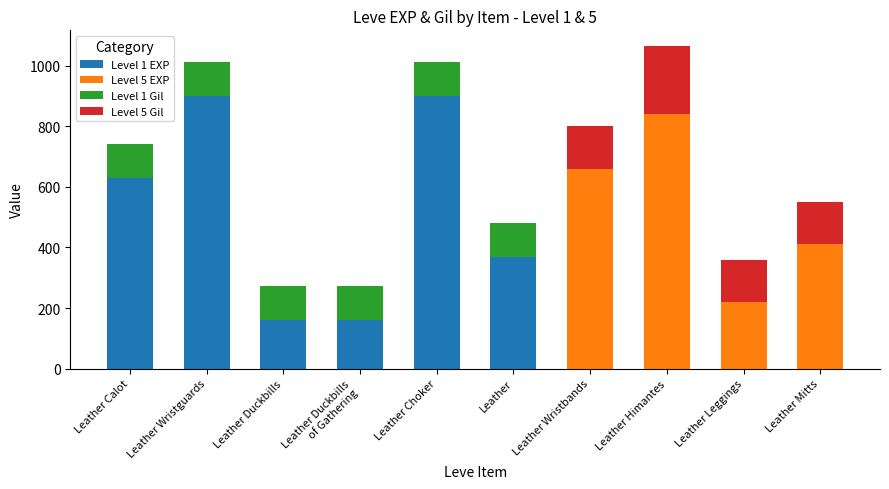

Count the number of data series in this chart.

4